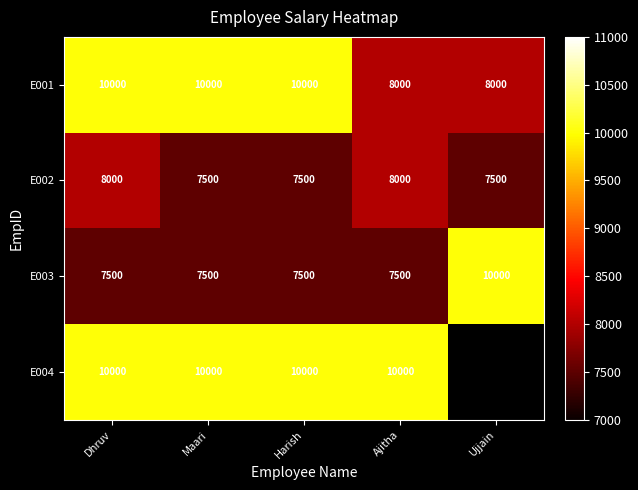

What is the spread (max minus min) of values at Harish?

2500